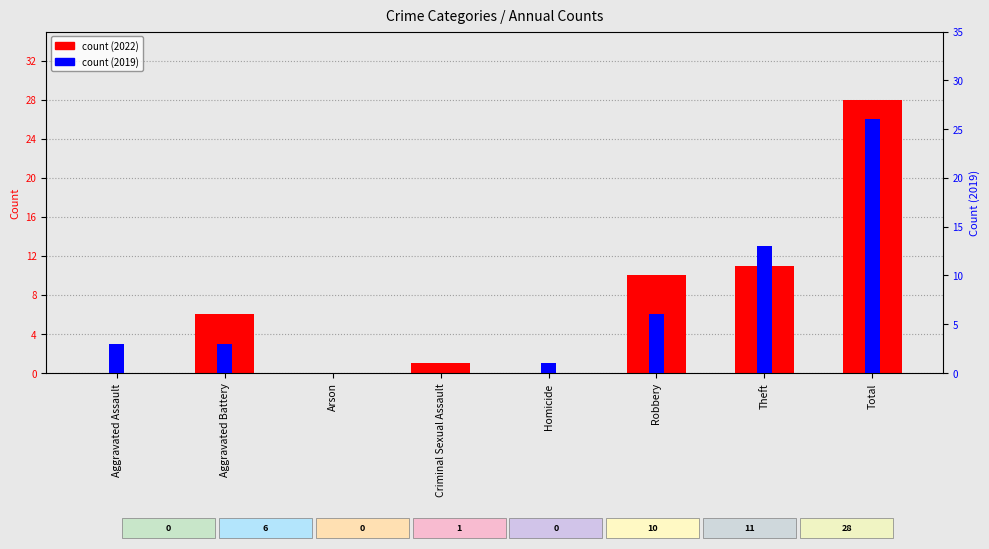

What is the total value across all series at Criminal Sexual Assault?

1